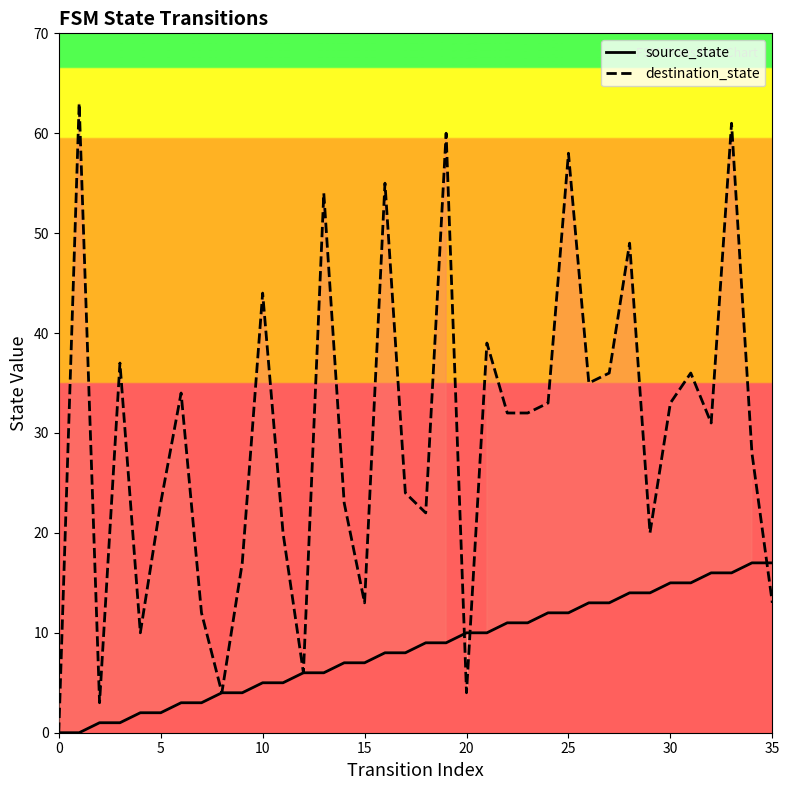

At how many categories does at least one series exceed 18?

26